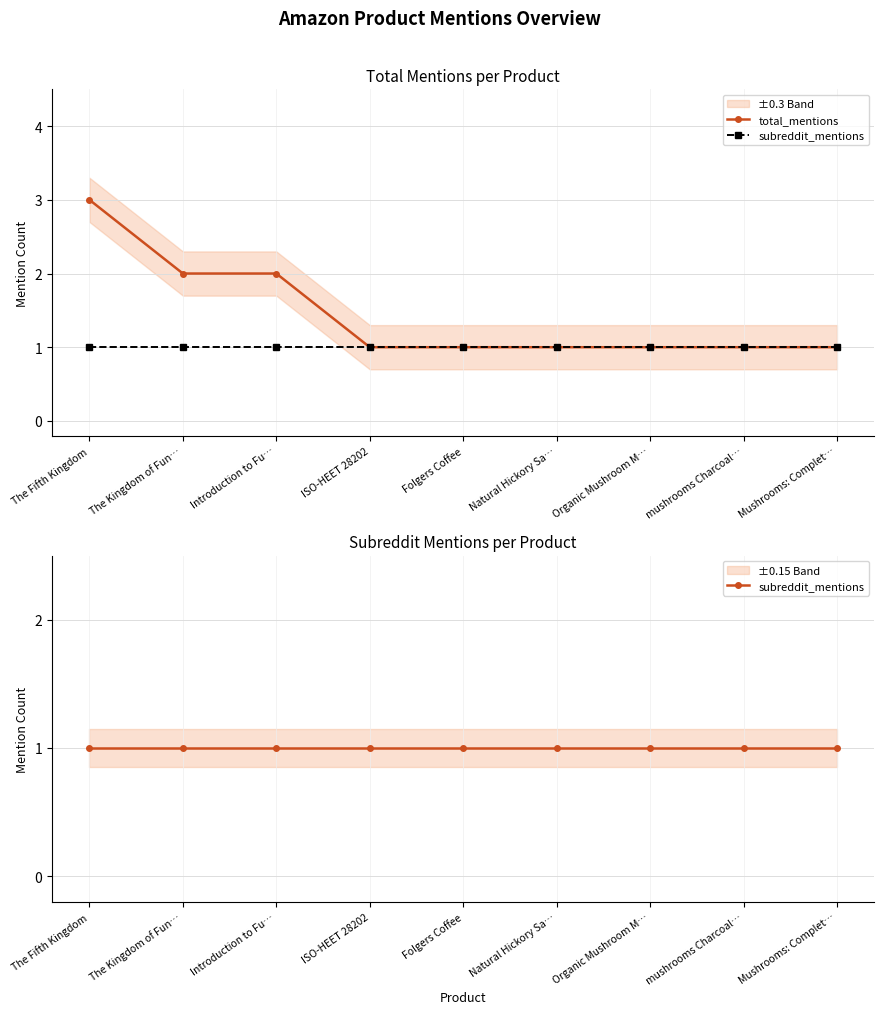

How many lines are shown in the chart?

2